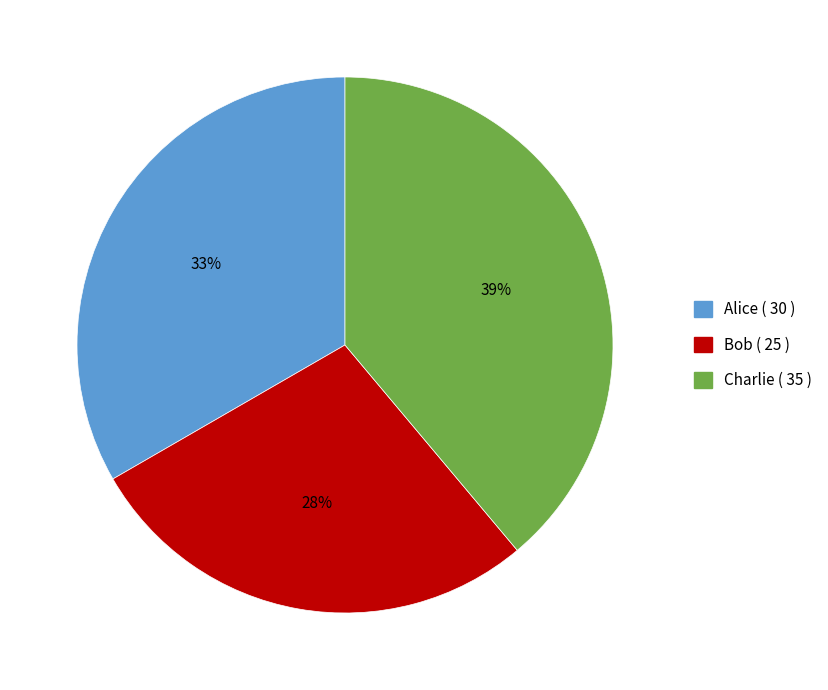

Combined, do Alice and Charlie account for over 50%?

Yes